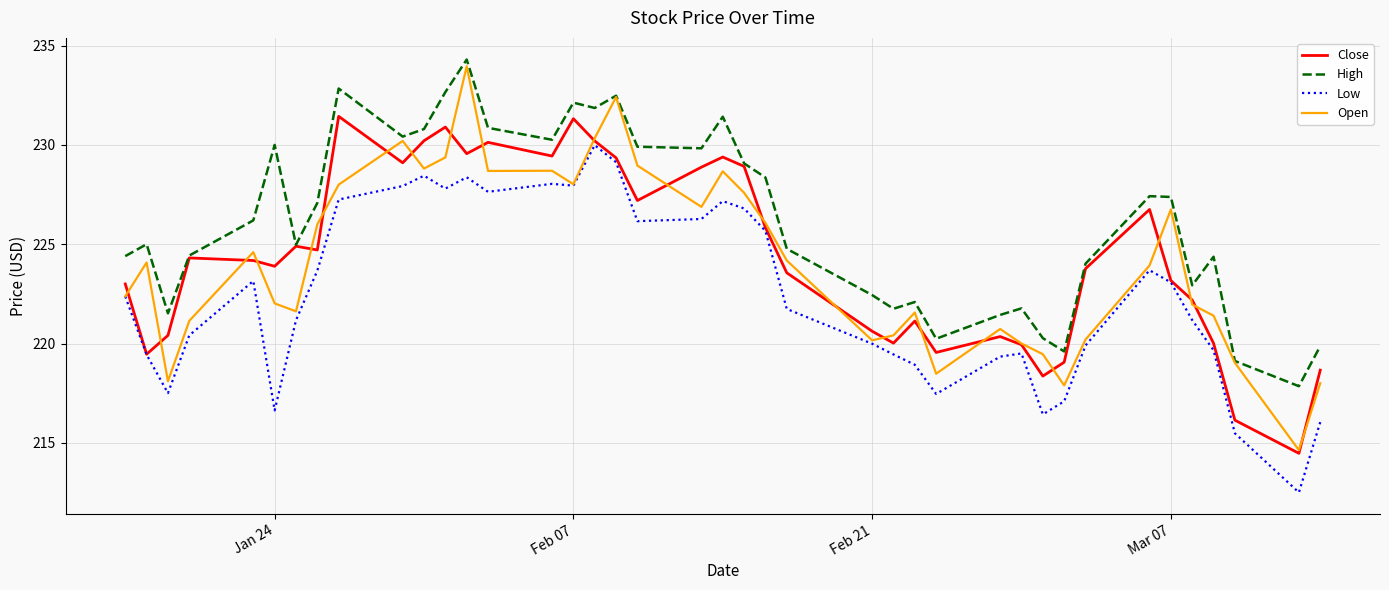

True or false: High and Low intersect in this chart.

False